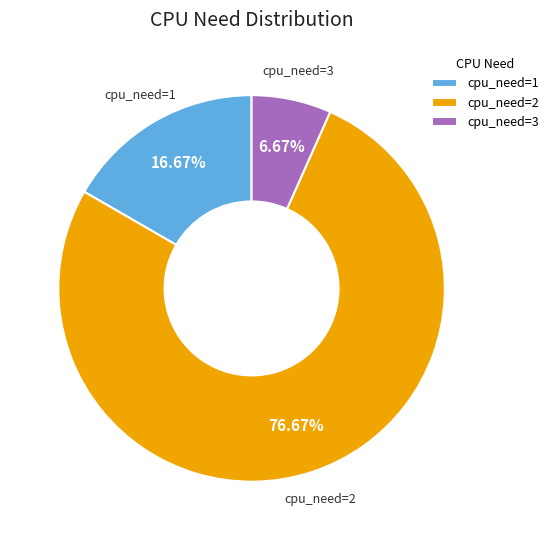

Which slice represents more than half of the pie?

cpu_need=2